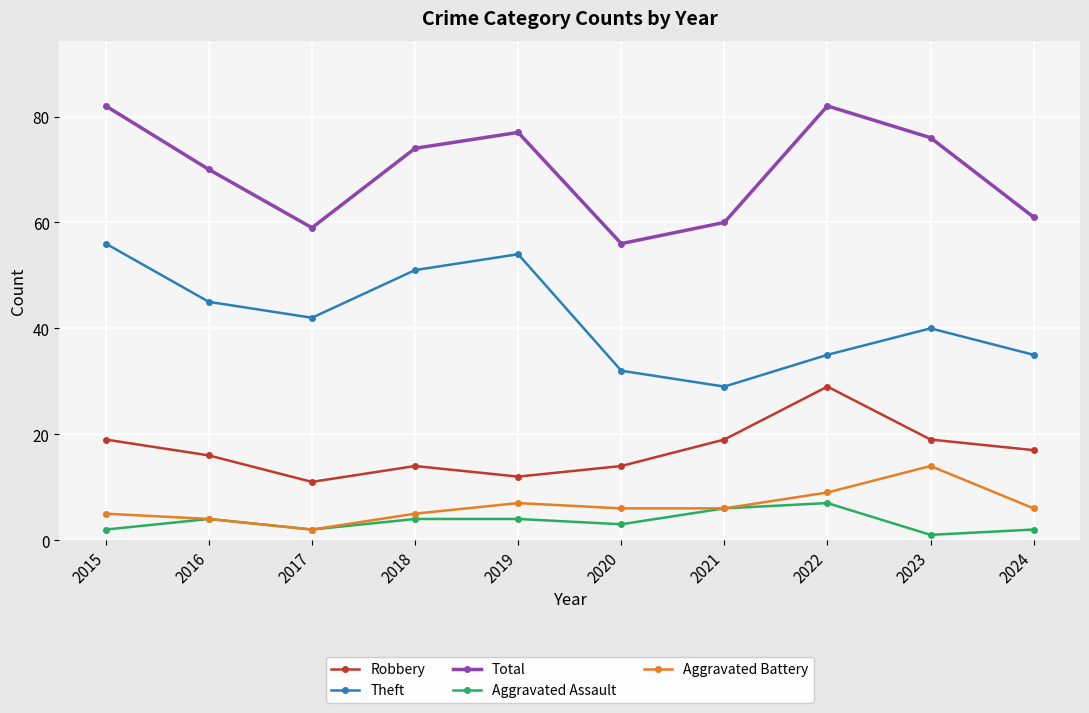

How many lines are shown in the chart?

5